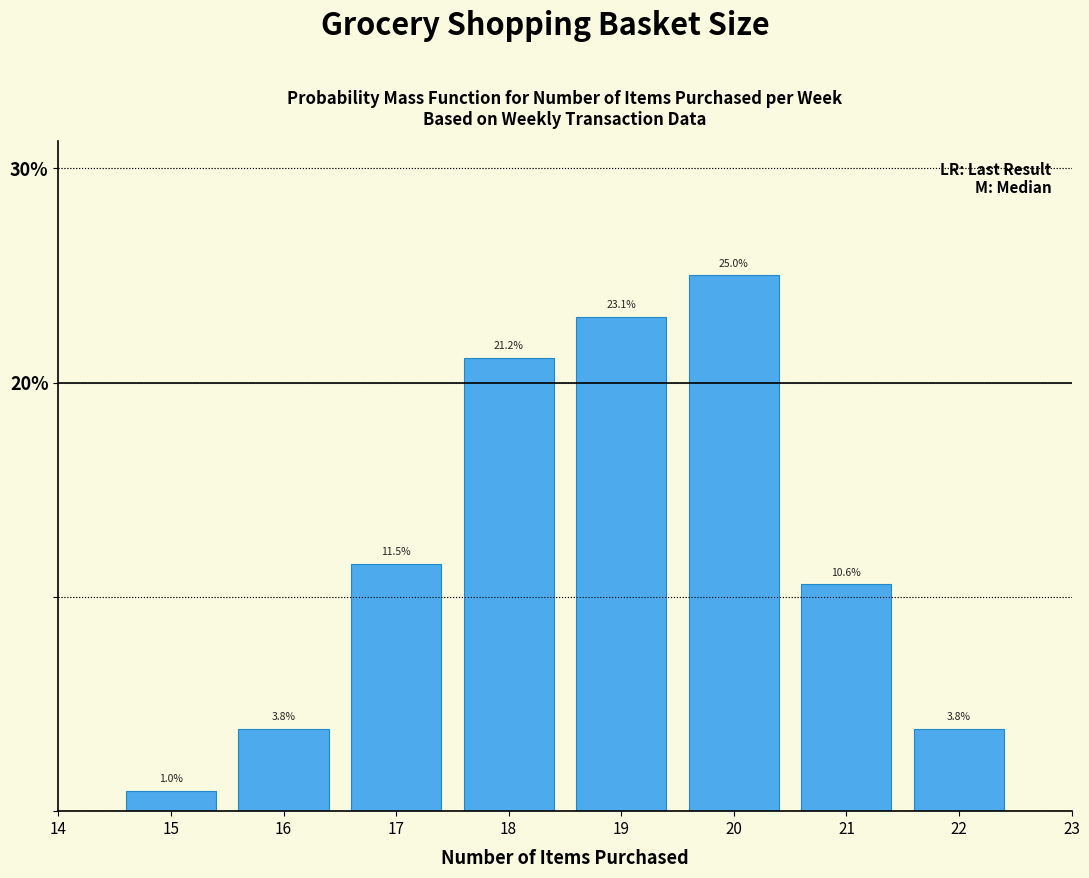

Reading left to right, extract all data points from this chart.

1.0	3.8	11.5	21.2	23.1	25.0	10.6	3.8